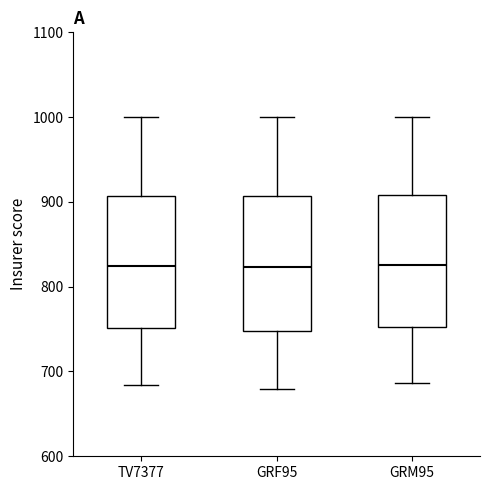

Where is the upper edge of the box for GRF95 on the y-axis? The values are not printed on the chart, so give them approximately, as read against the axis.

910